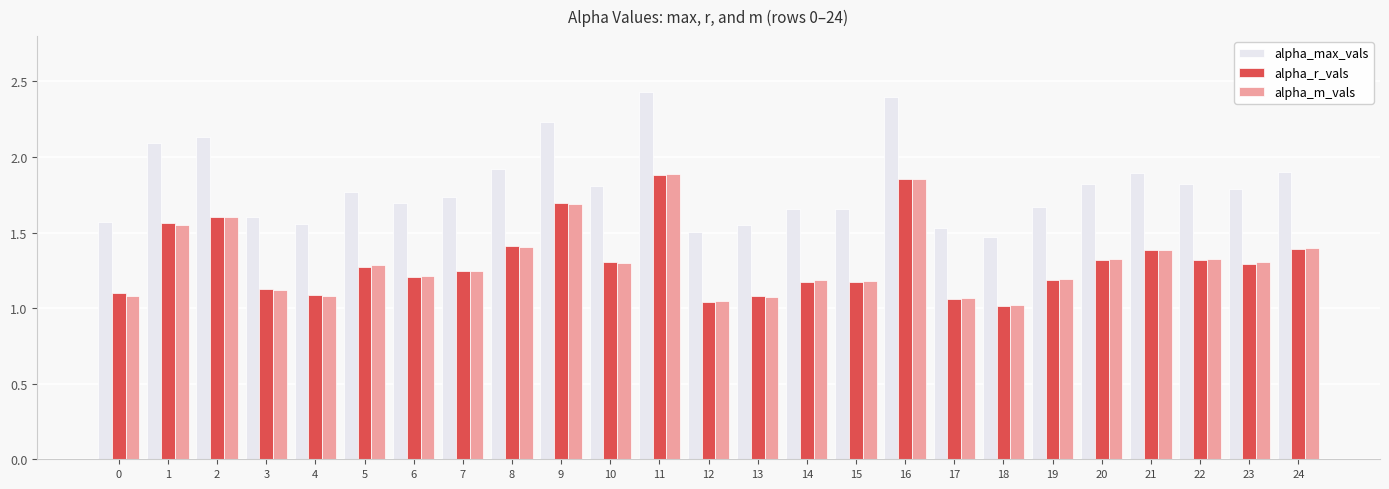

How many bars are there in each group?

3